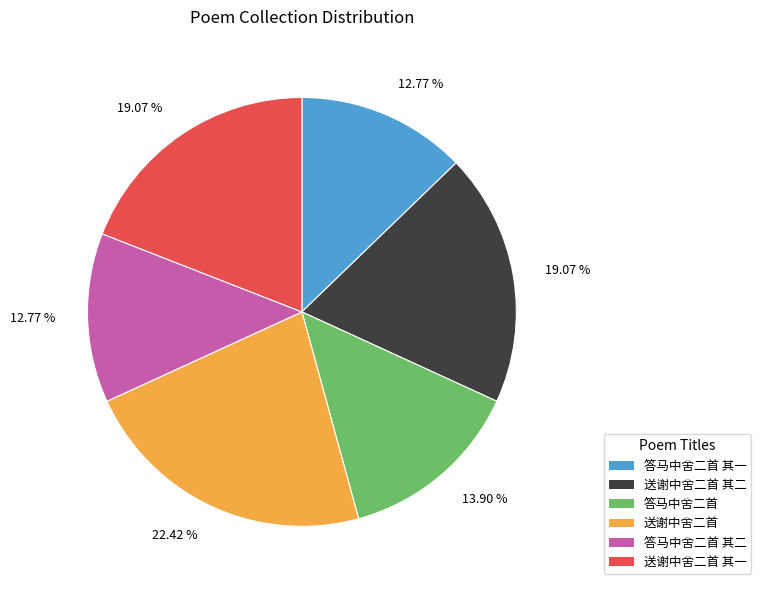

True or false: 送谢中舍二首 accounts for 33% of the total.

False